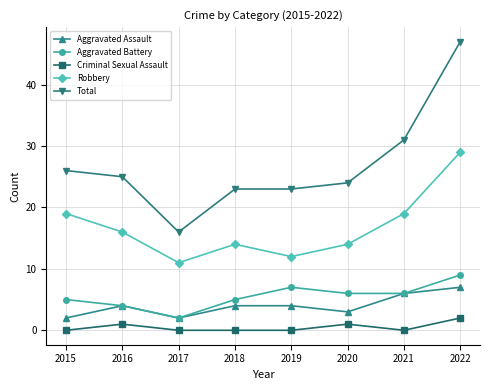

Which series has the largest total across all categories?

Total